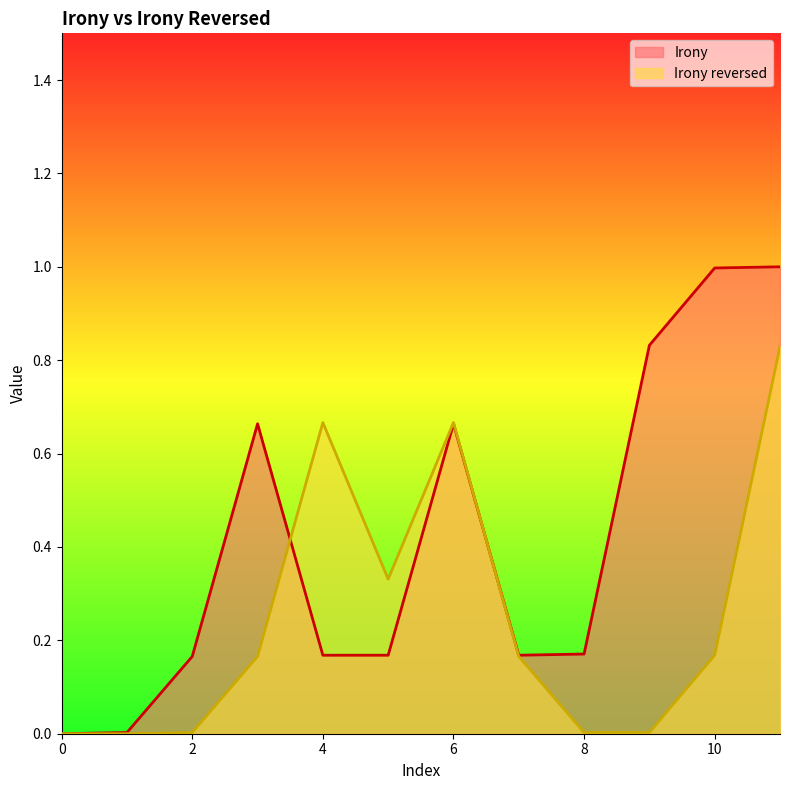

The Irony series shows 0.1 at 2. True or false?

False